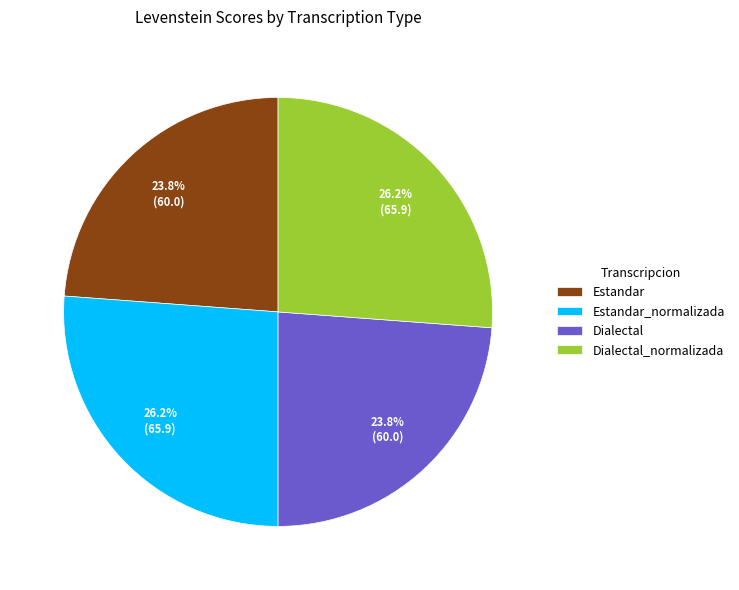

Between Dialectal_normalizada and Dialectal, which is larger?

Dialectal_normalizada